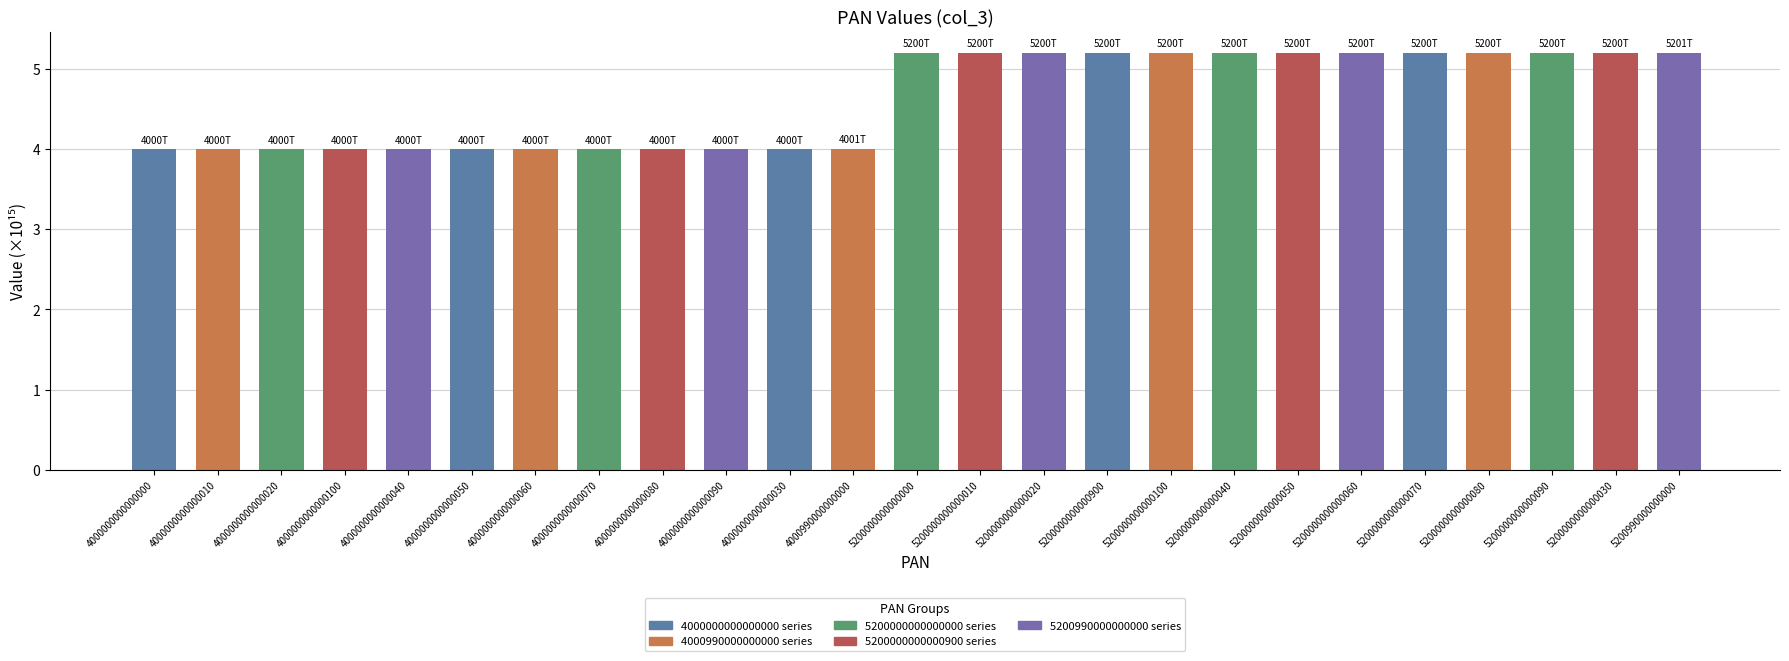

What is the difference between the second highest and minimum values?

1.2